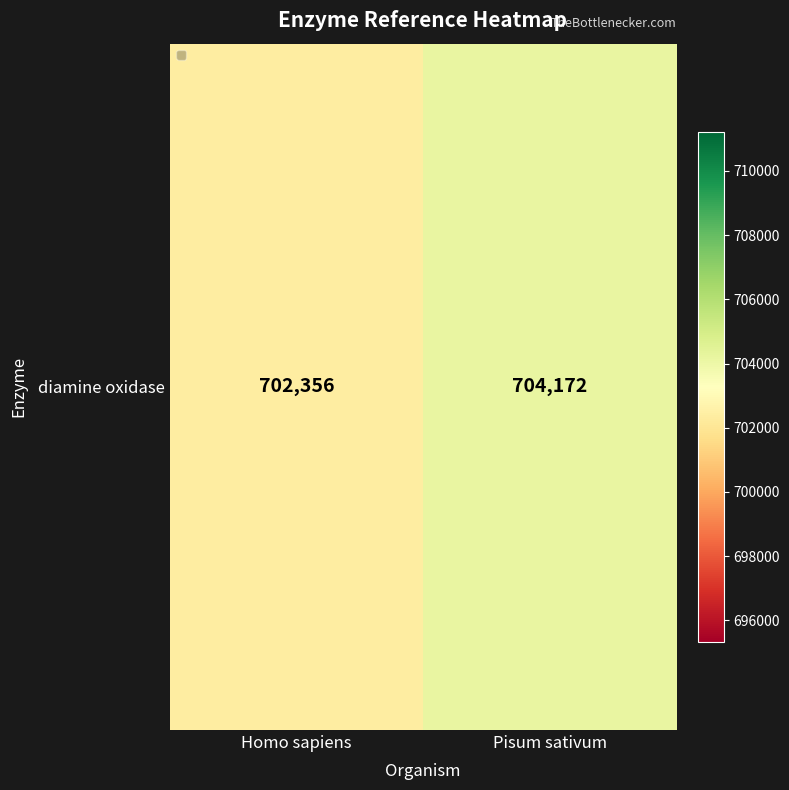

List the labels in order of value, smallest first.

Homo sapiens, Pisum sativum